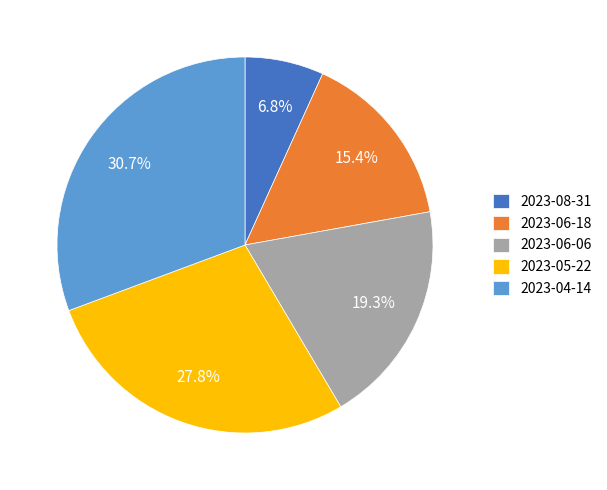

What is the ratio of the value at 2023-05-22 to the value at 2023-06-18?

1.8